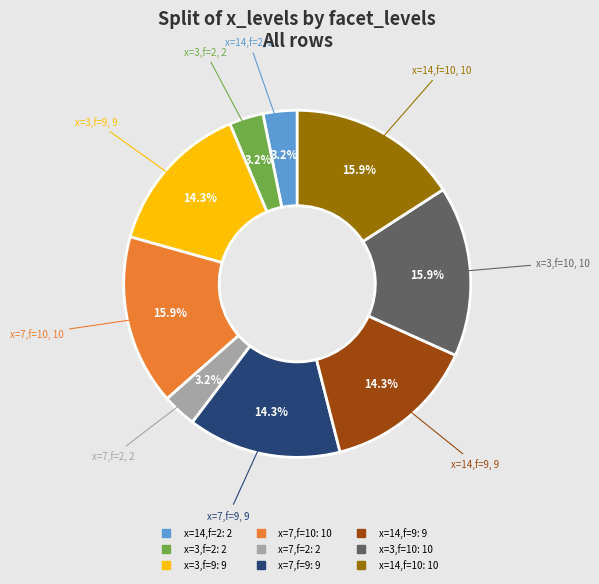

Does any single category account for the majority?

No